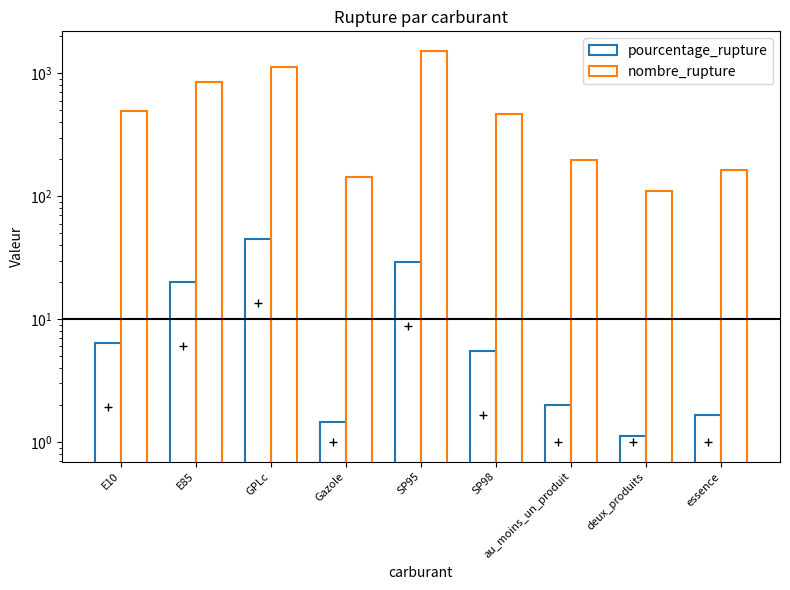

Does the chart contain any negative values?

No